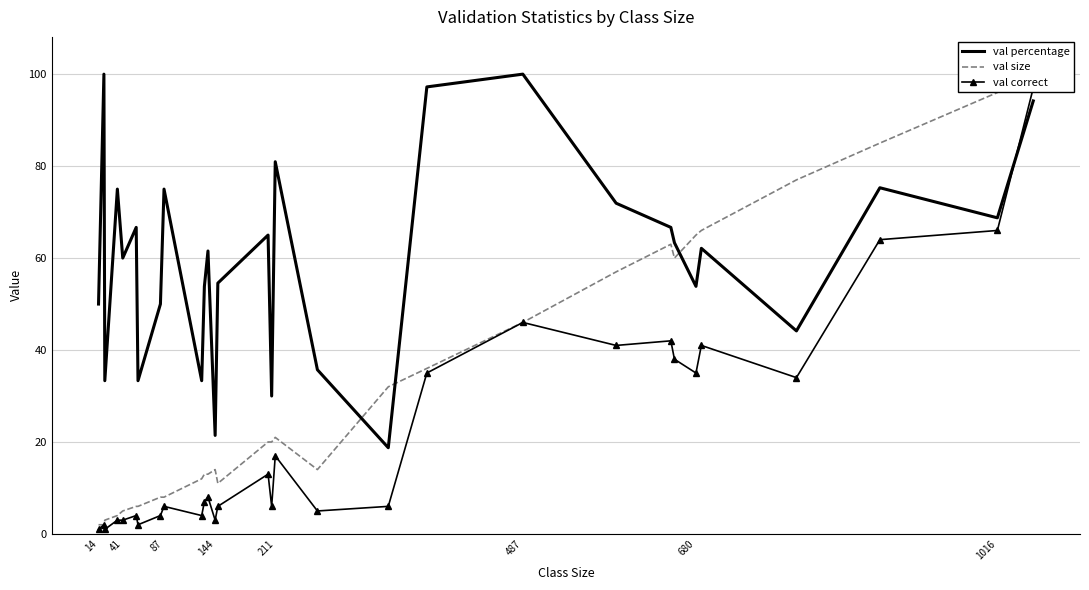

What are all the series names shown in the legend?

val percentage, val size, val correct